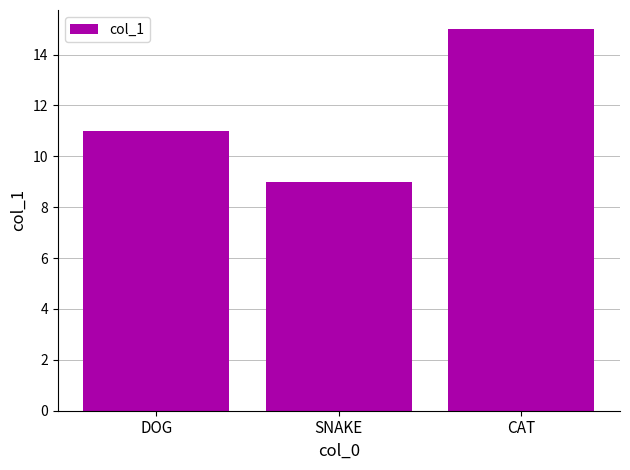

List the labels in order of value, largest first.

CAT, DOG, SNAKE